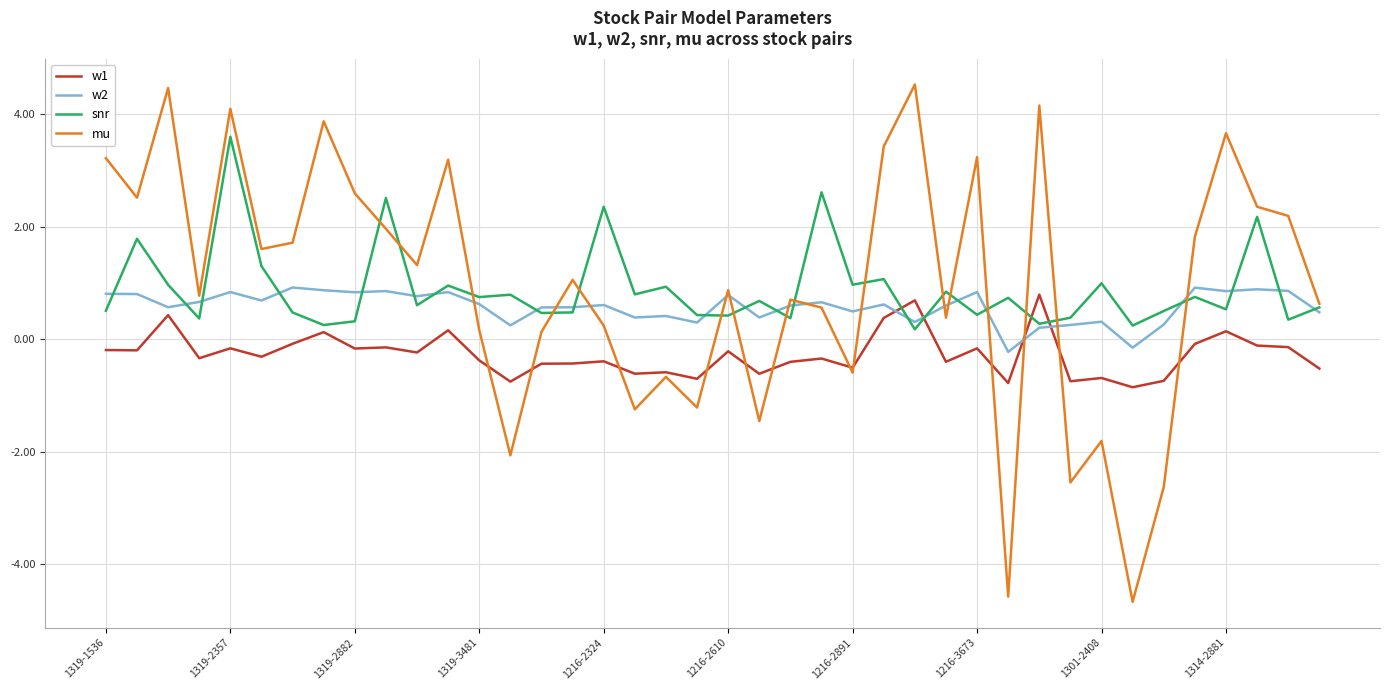

What is the difference between the second highest and minimum values in the snr series?

2.4